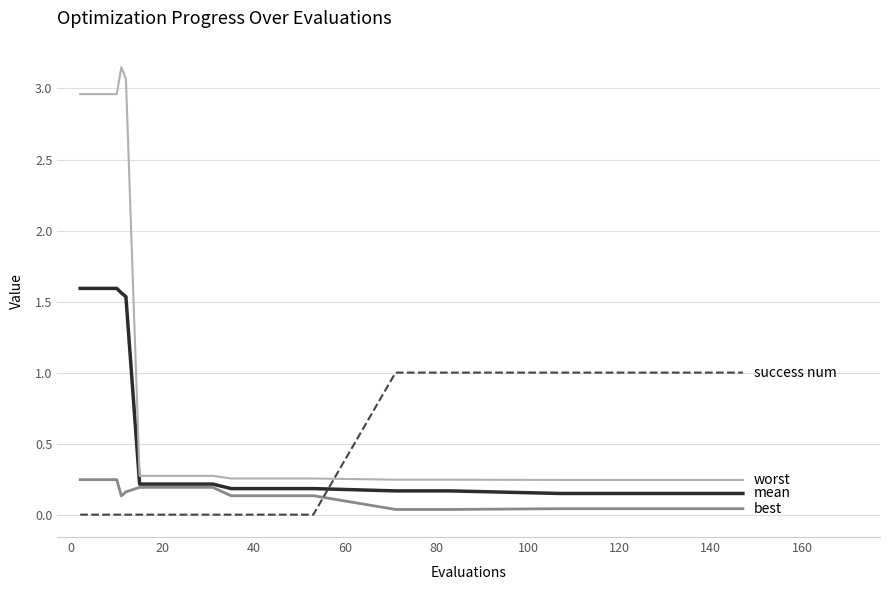

Is this an area chart (filled region under the line)?

No